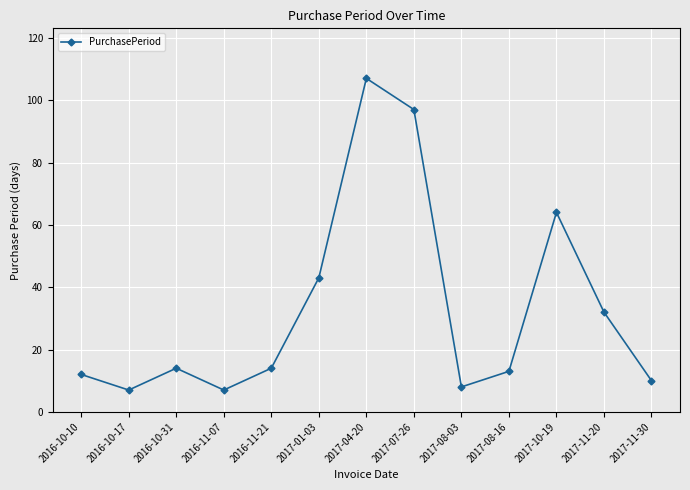

Which has a higher value, 2017-10-19 or 2016-10-17?

2017-10-19